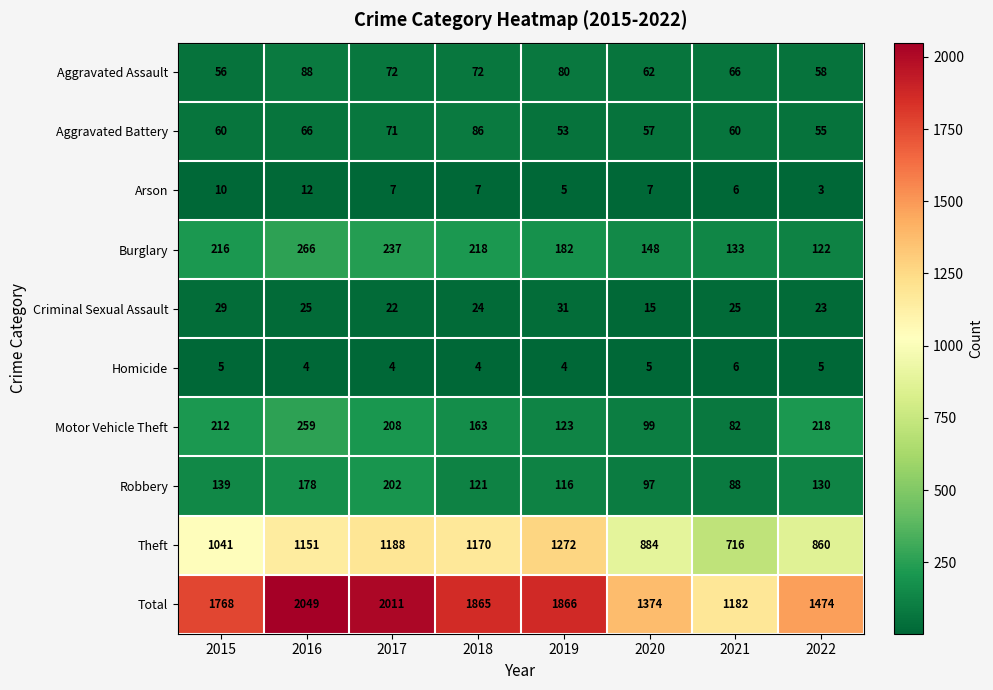

What is the greatest value displayed?

2049